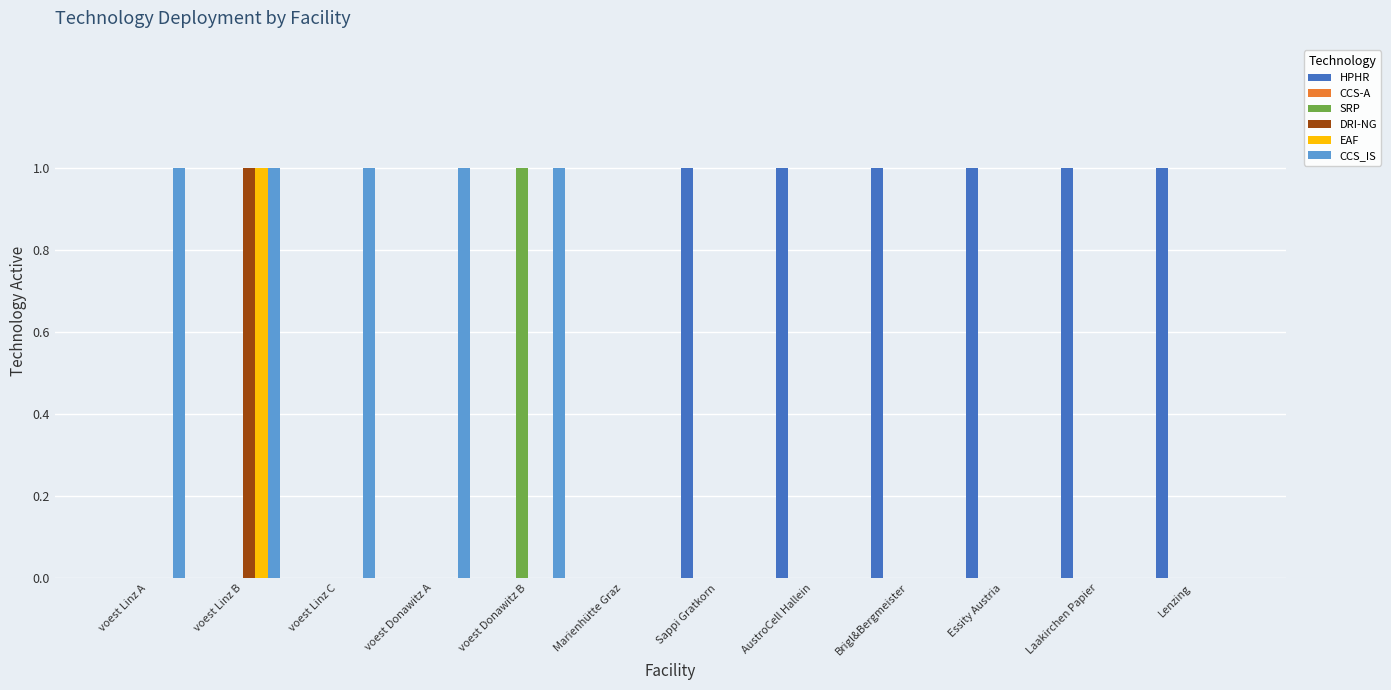

Count the number of categories in the chart.

12